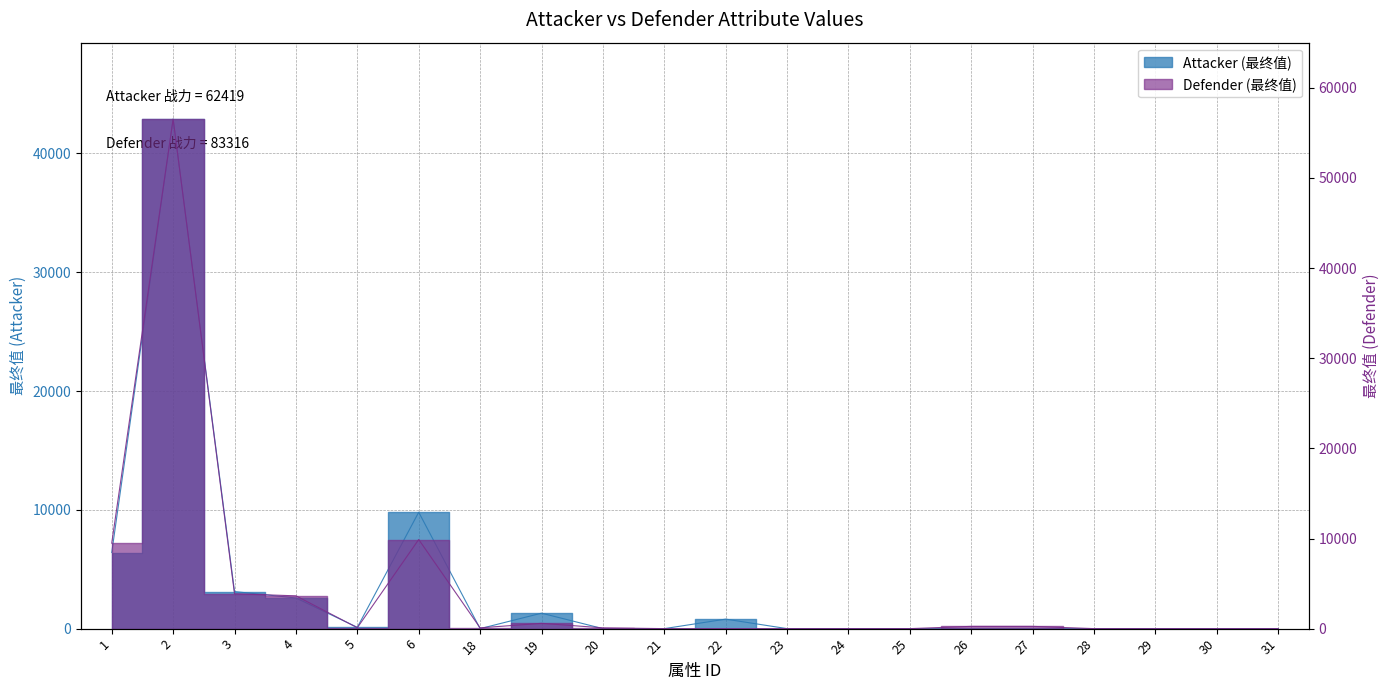

True or false: Defender (最终值) has more than 2 interior local peaks.

True